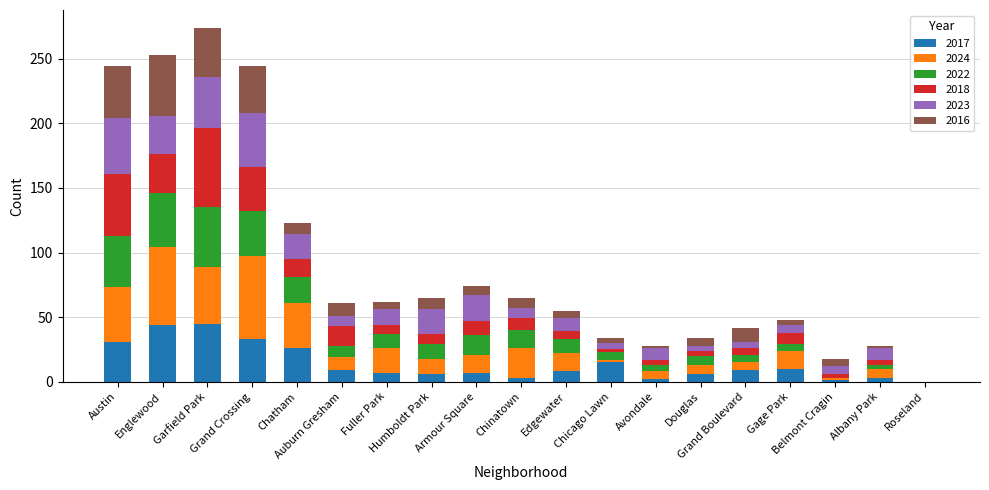

What is the maximum value for 2017?

45